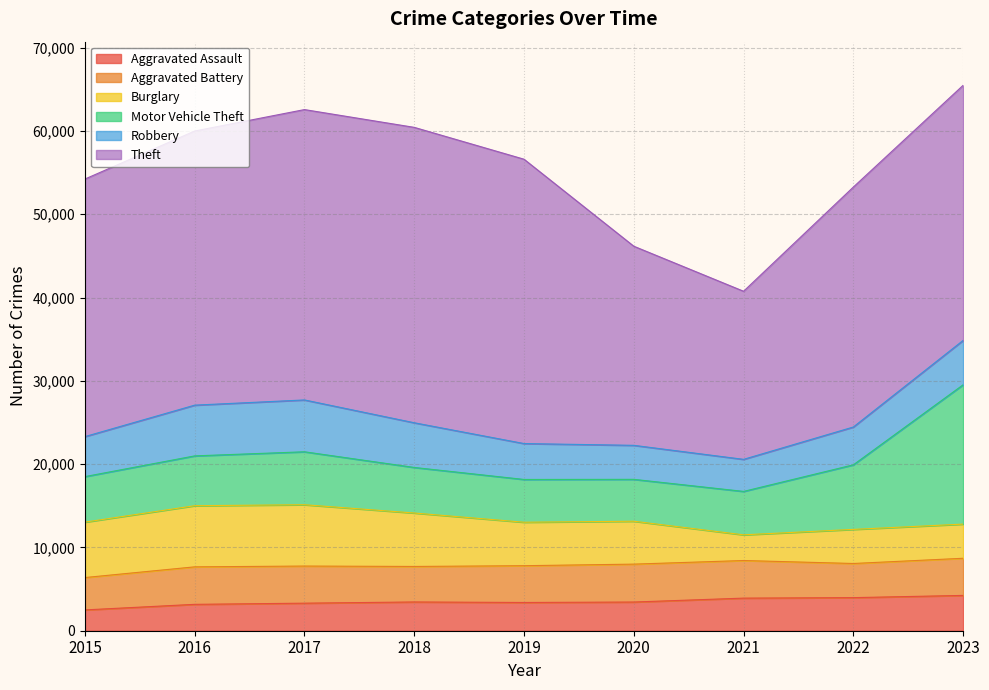

Where is the first local maximum for Burglary?

2017